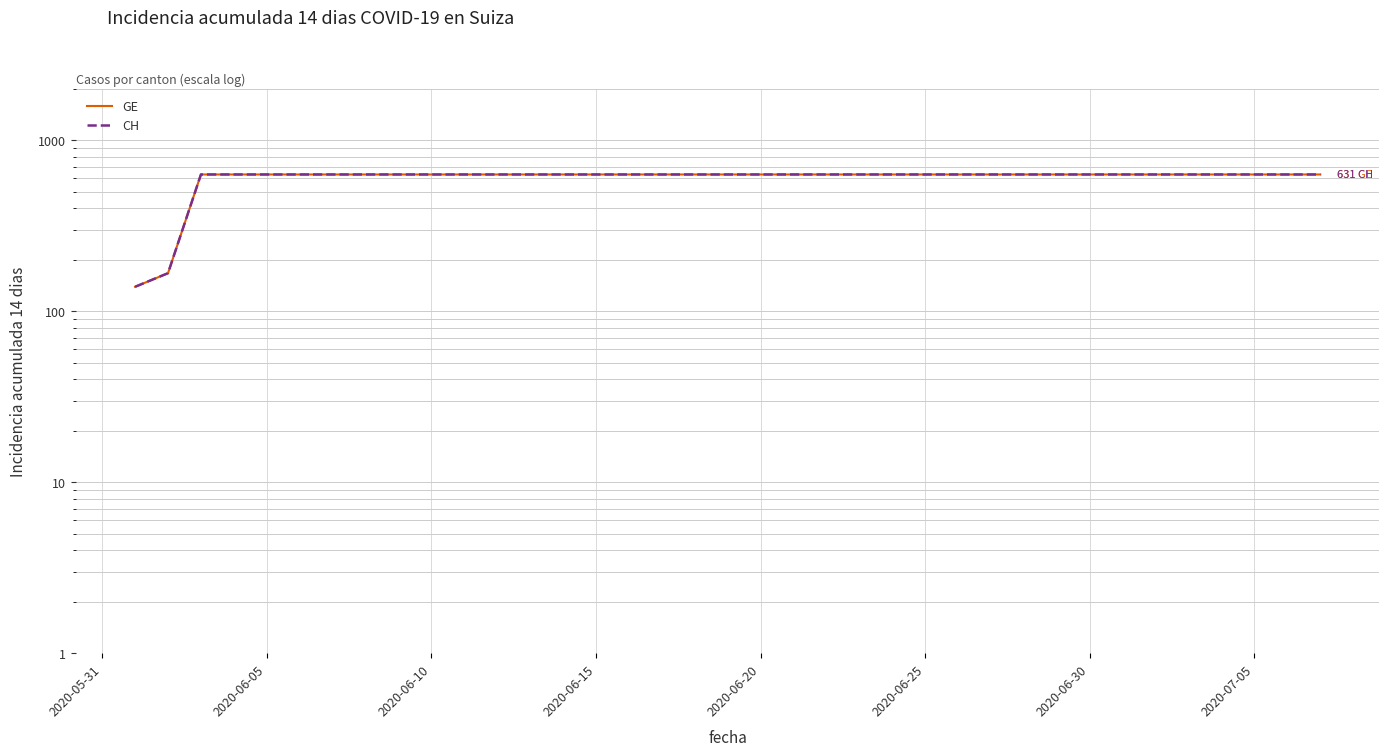

At which category is the sum across all series the highest?

2020-06-15